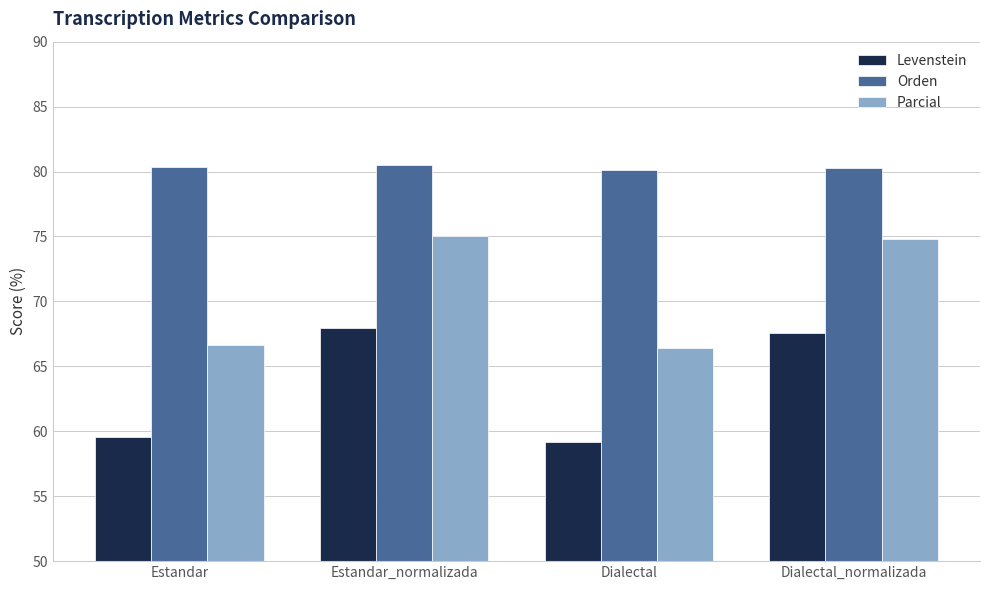

The Orden series shows 39.0 at Estandar. True or false?

False